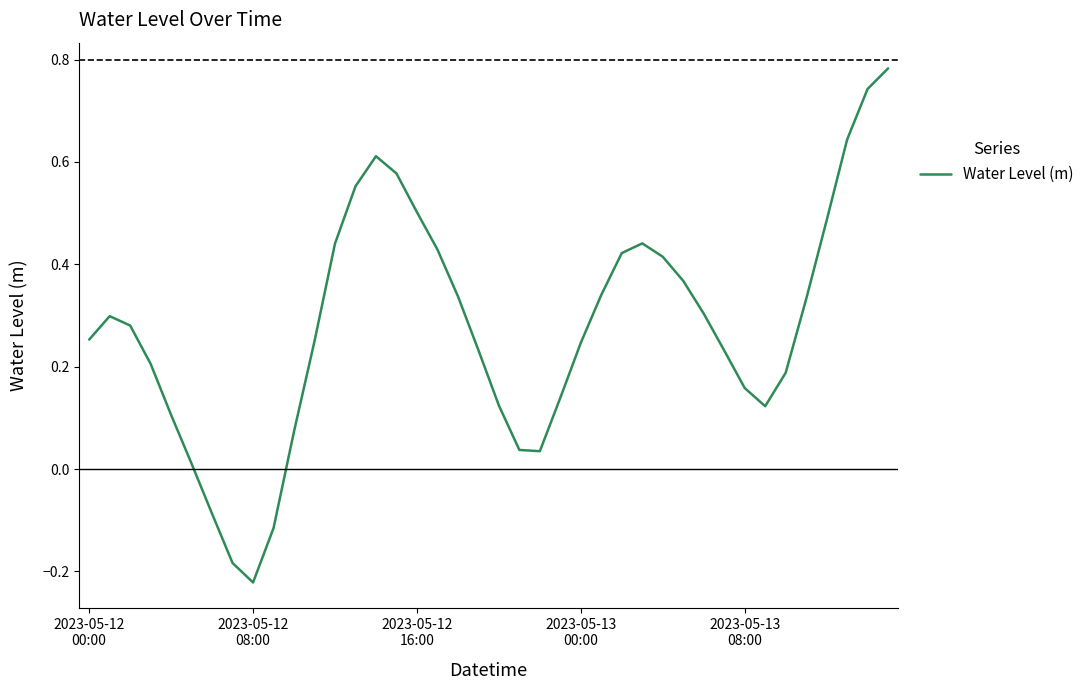

How many interior local peaks (higher than both neighbors) does the data have?

3